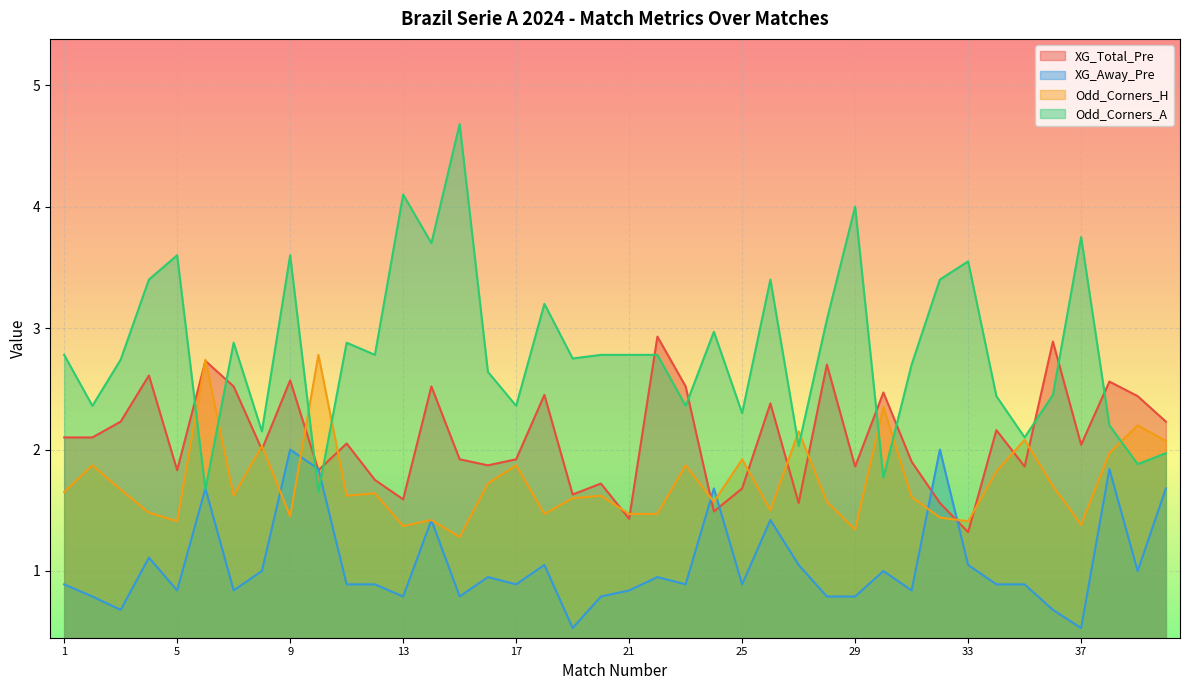

The value of Odd_Corners_A at 8 is 3.1. True or false?

False